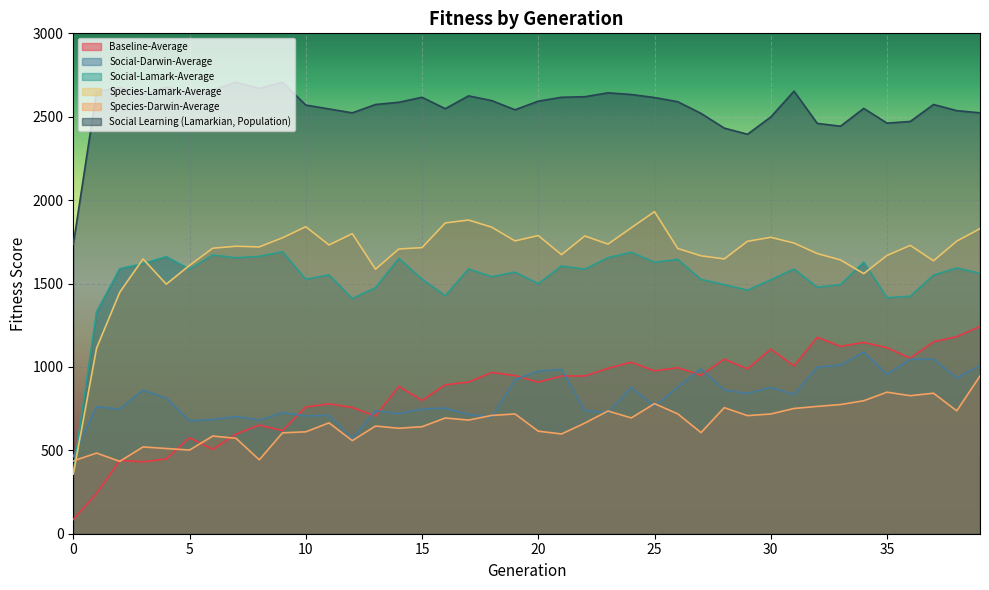

The value of Social-Lamark-Average at 33 is 580.1. True or false?

False